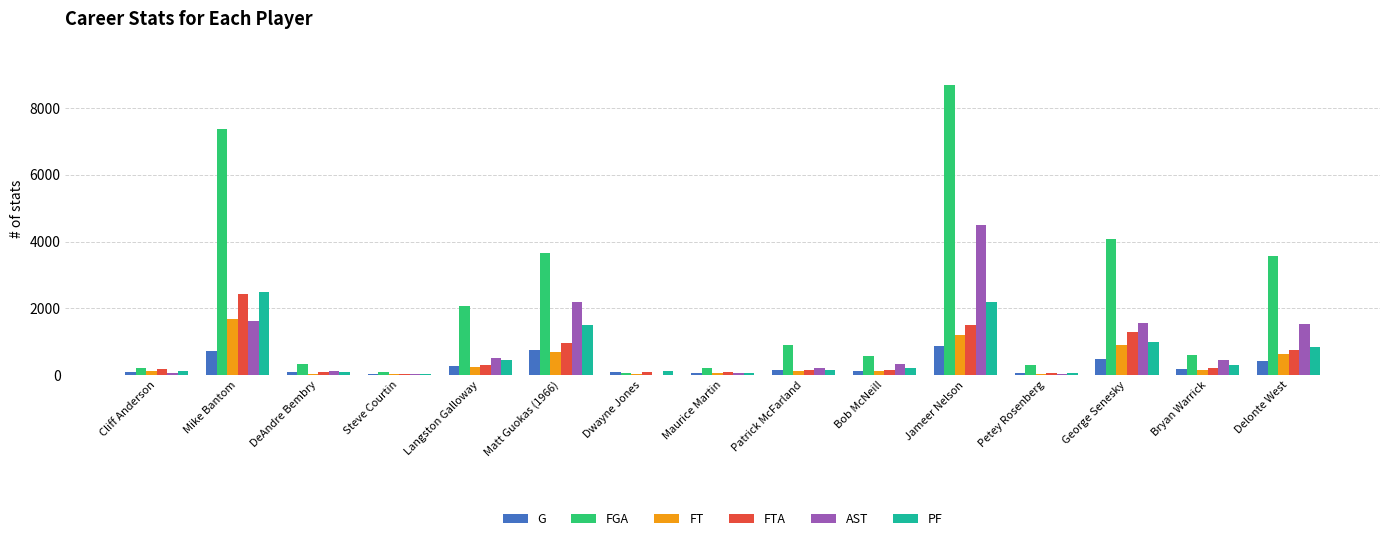

What is the maximum value for FTA?

2418